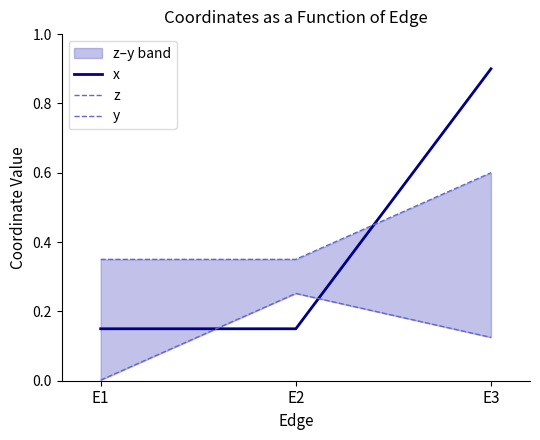

Does the chart display data point markers on the line(s)?

No